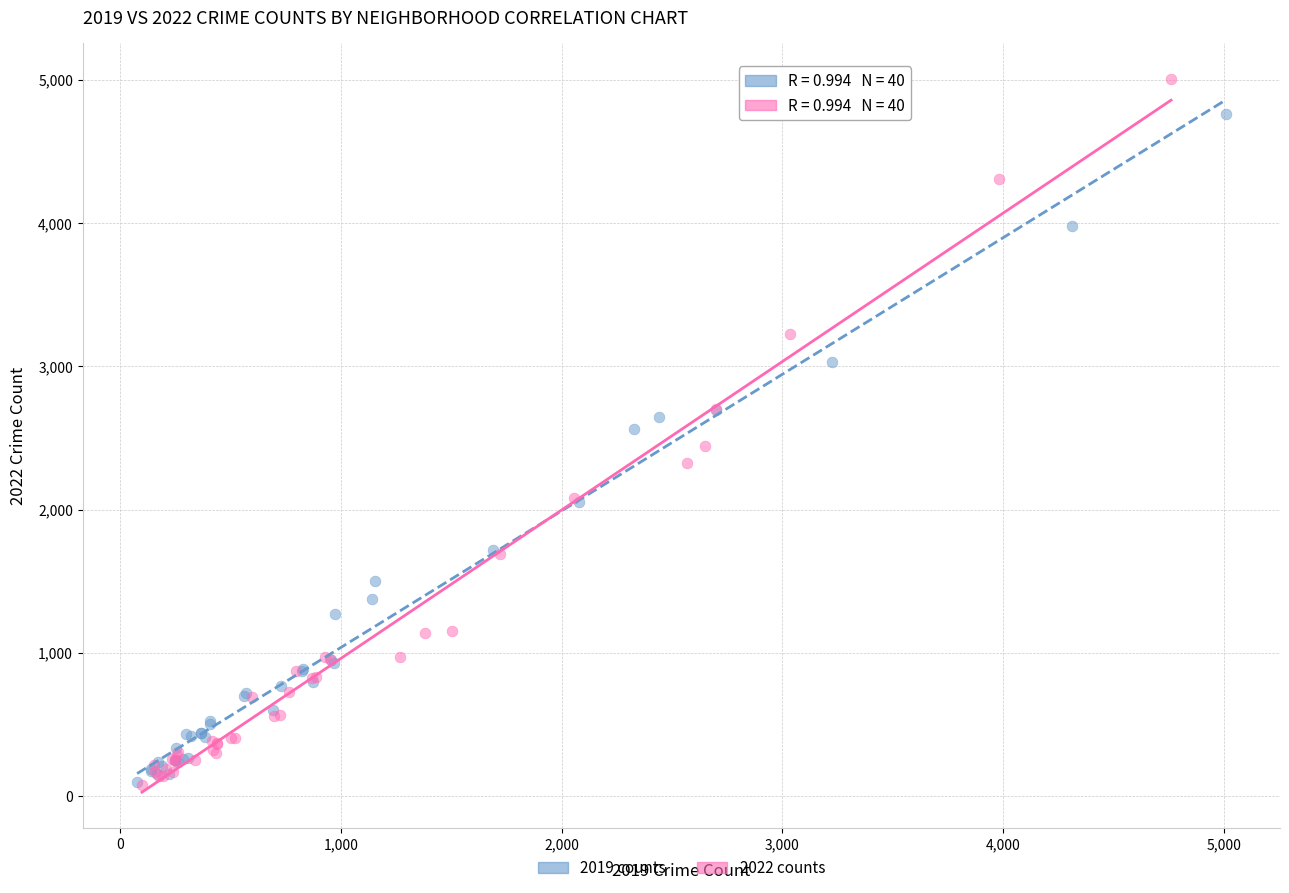

Which series reaches the maximum Y coordinate?

2022 counts